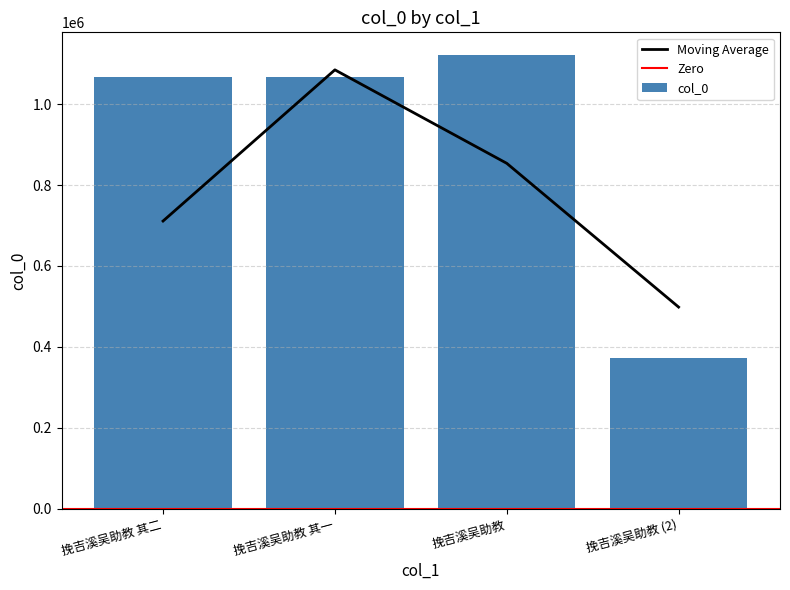

How many values are below 1066473?

2